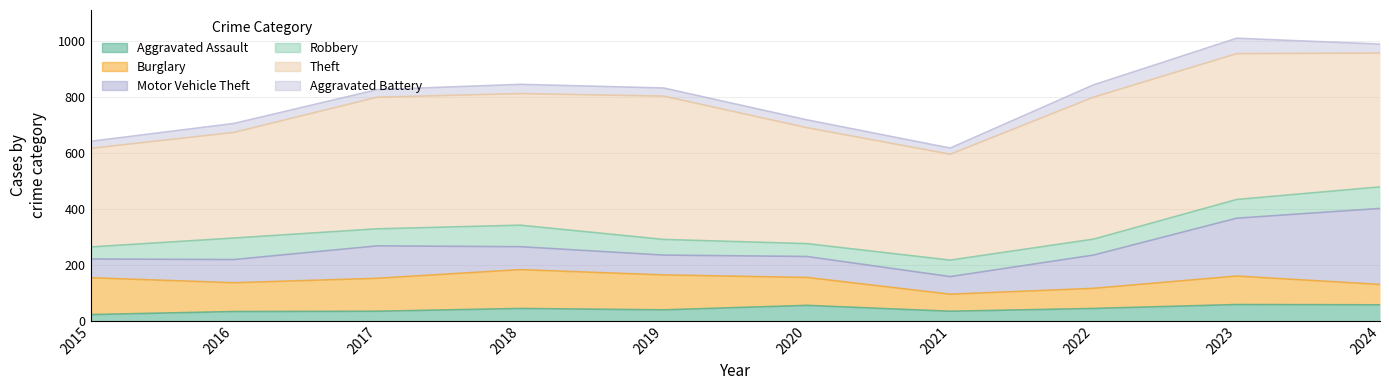

What is the difference between the maximum and second lowest values in the Motor Vehicle Theft series?

205